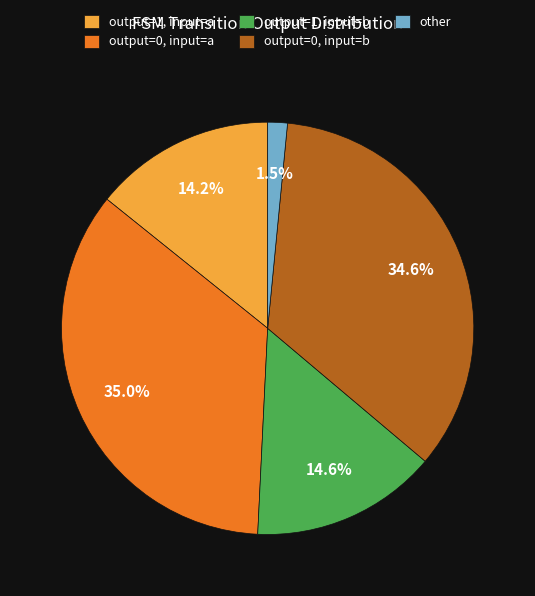

Does any single category account for the majority?

No